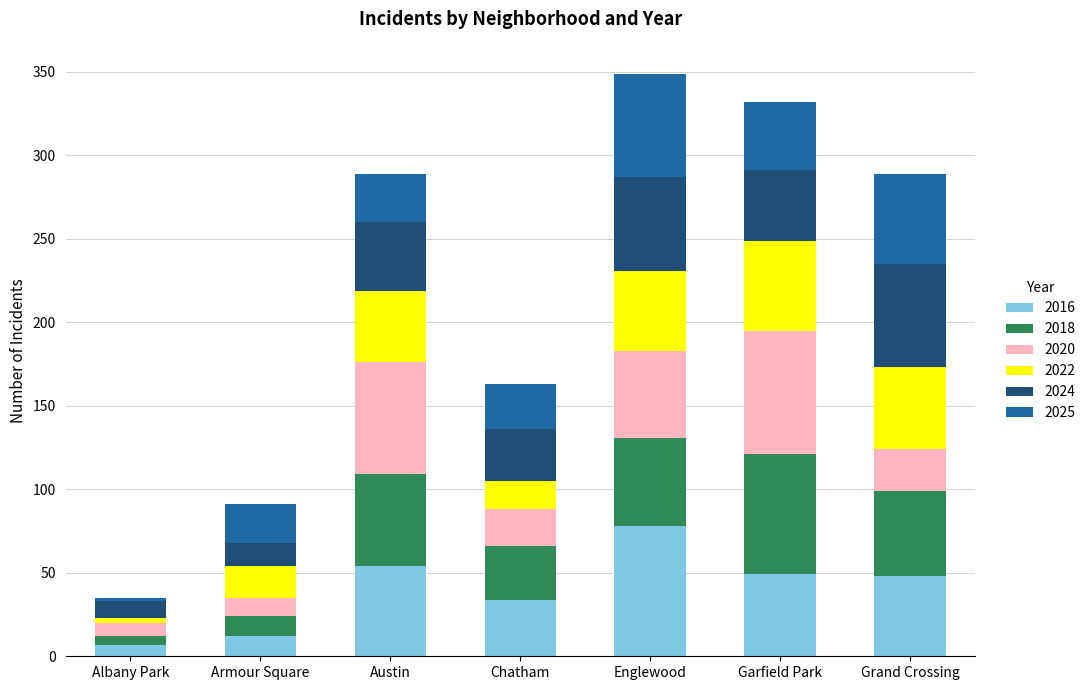

At which label does 2016 first exceed 48?

Austin